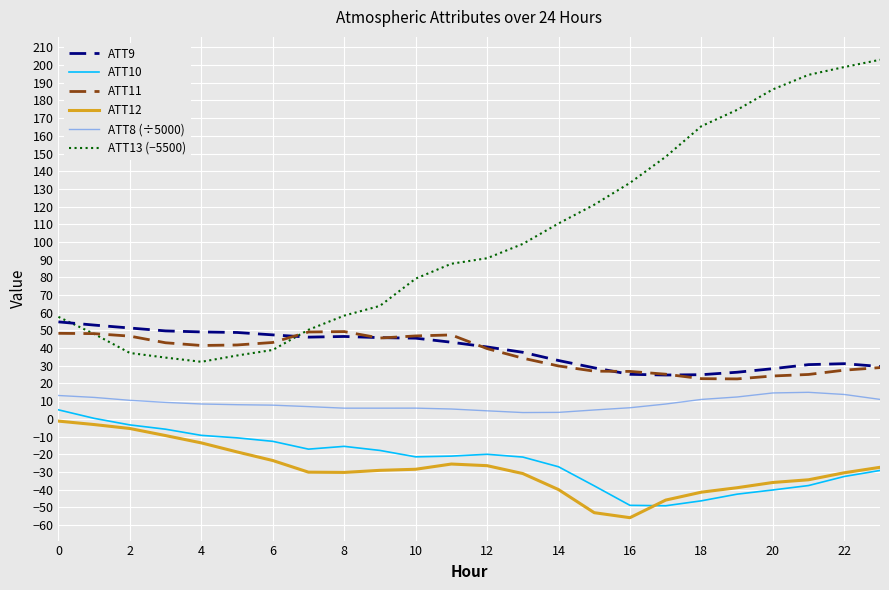

How many lines are shown in the chart?

6